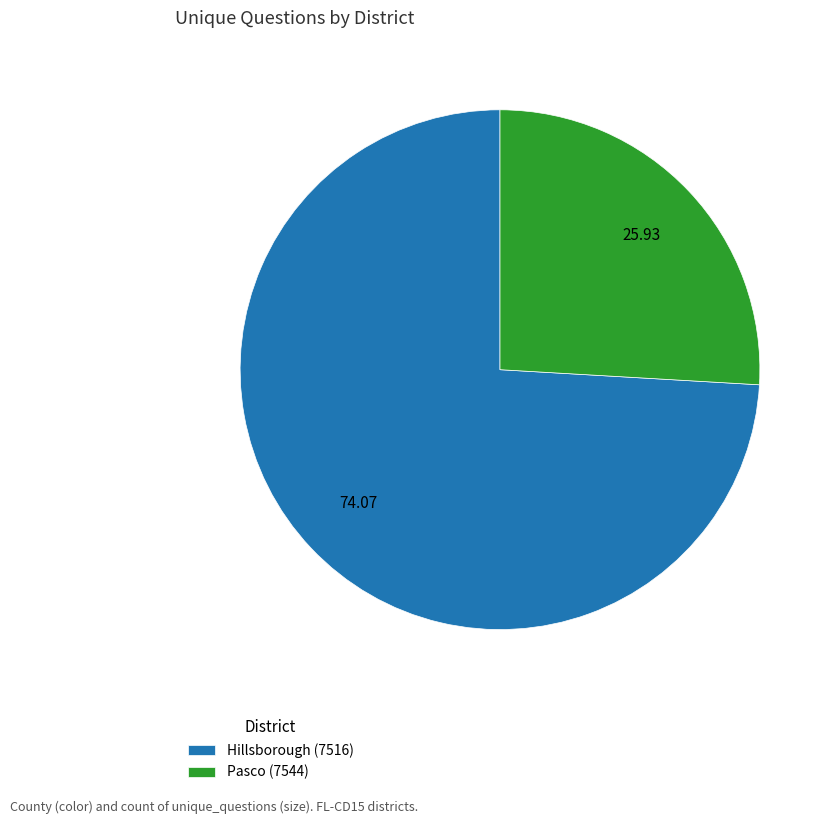

Is there a majority slice in this chart?

Yes